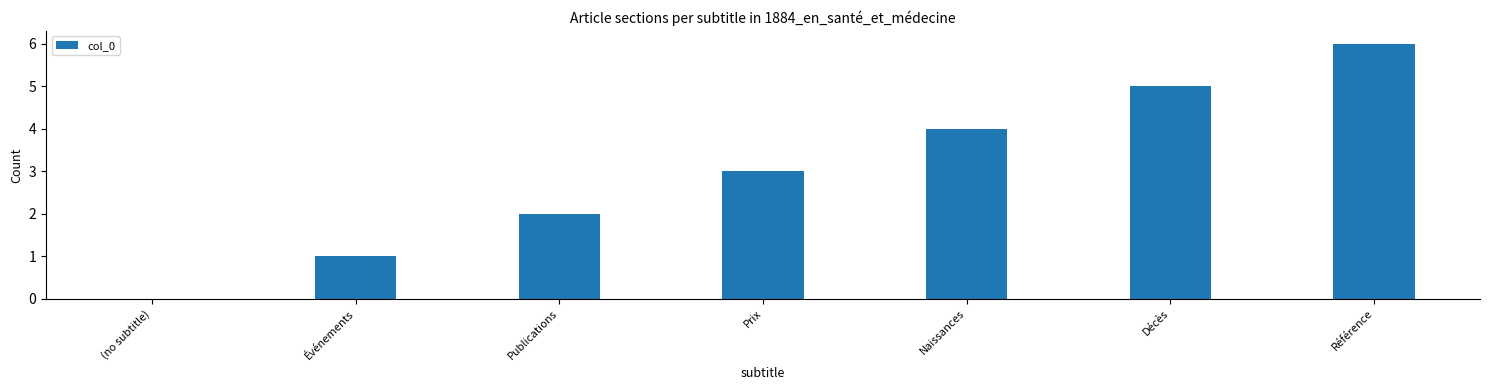

What is the sum of the values at (no subtitle) and Décès?

5